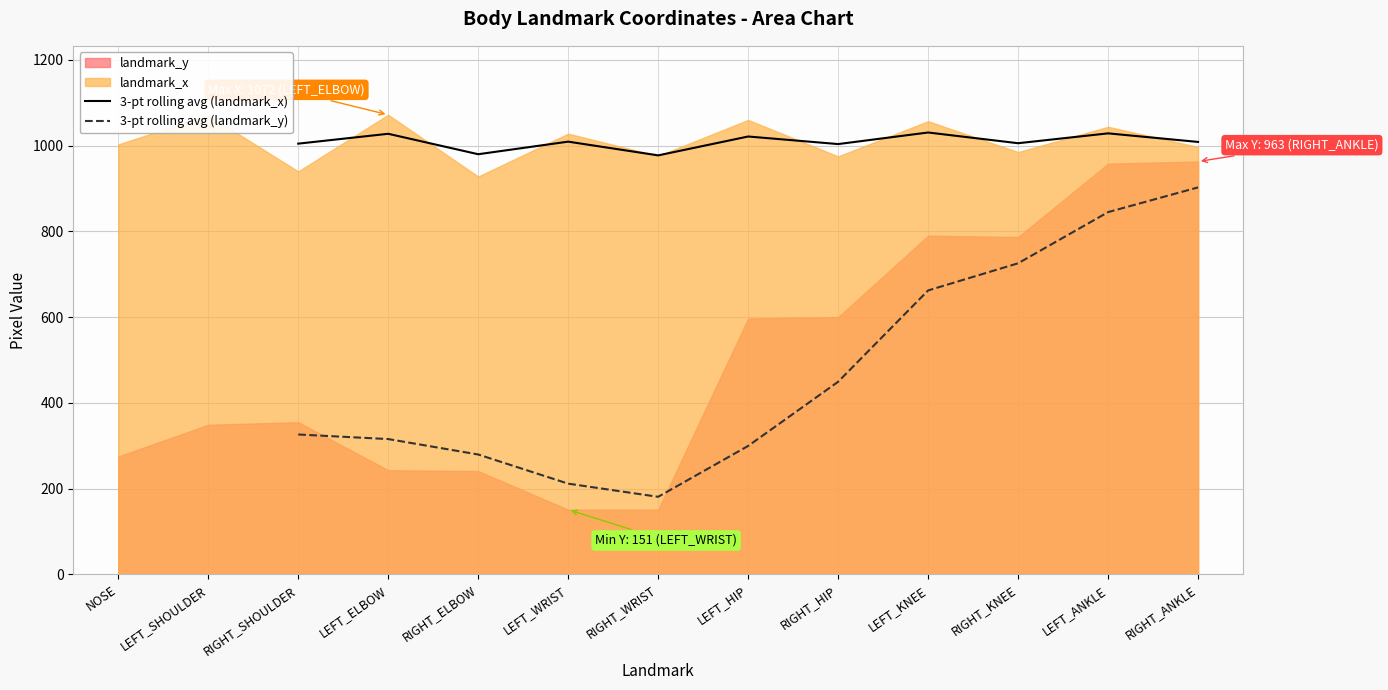

Read the 3-pt rolling avg (landmark_x) value at RIGHT_KNEE.

1005.7